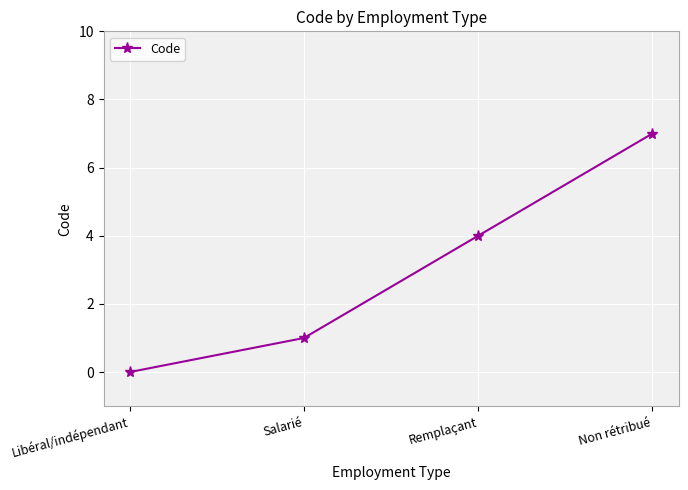

How many lines are shown in the chart?

1